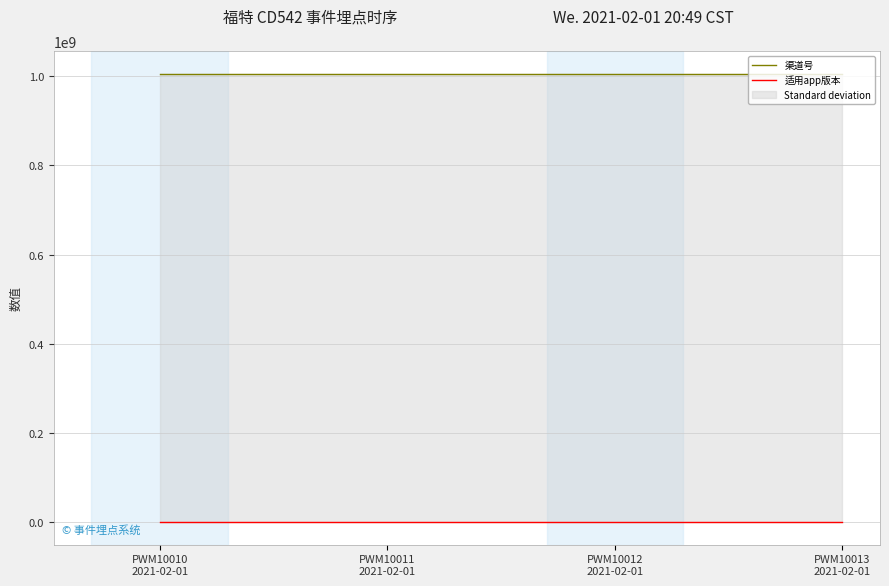

What is the label of the 1st point from the right?

PWM10013
2021-02-01